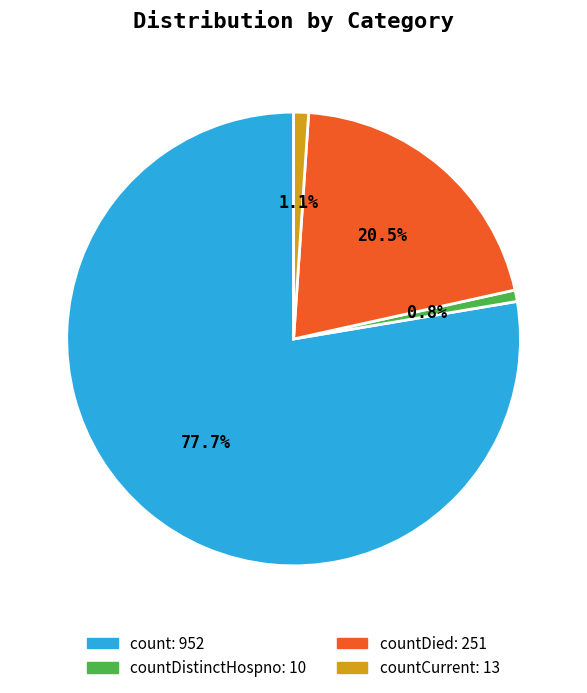

Is there any slice that represents more than half of the pie?

Yes